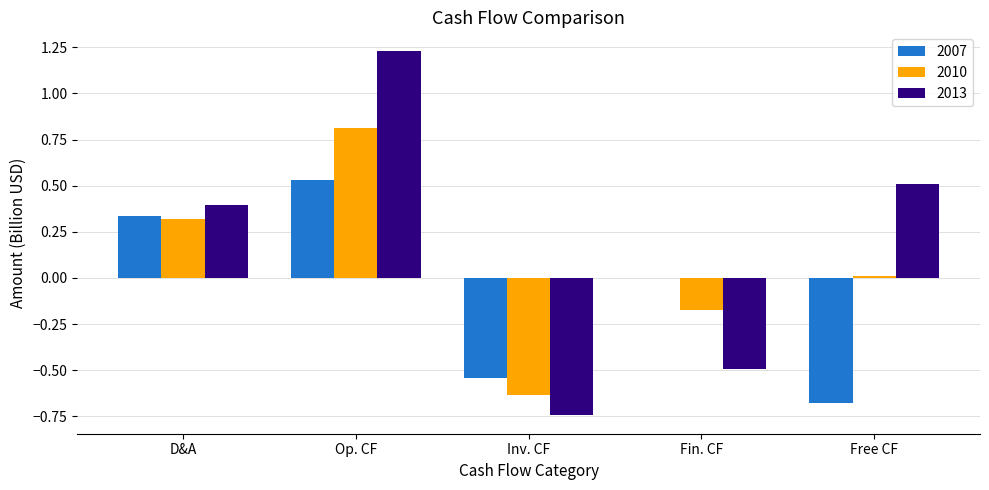

What is the sum of all 2007 values?

-0.3